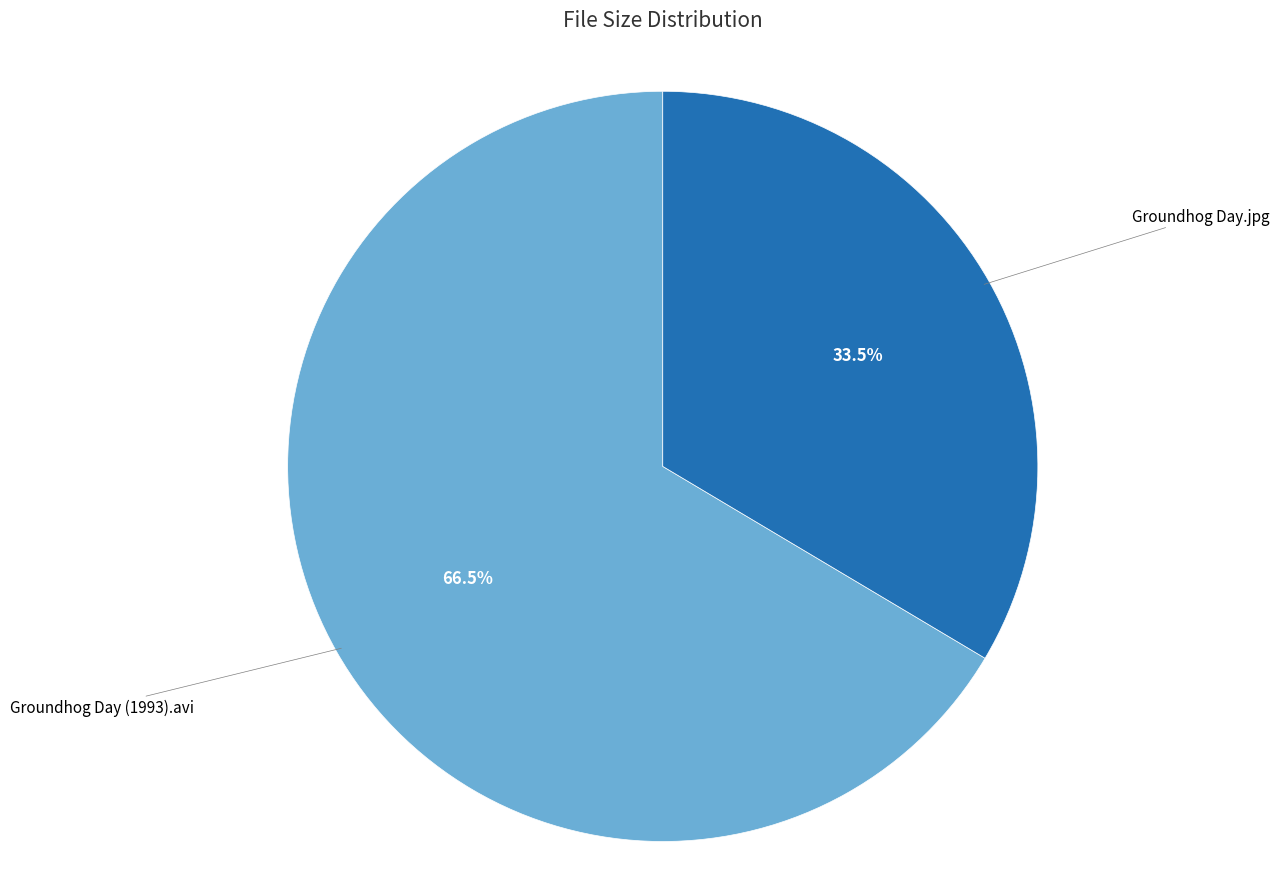

Does any single category account for the majority?

Yes